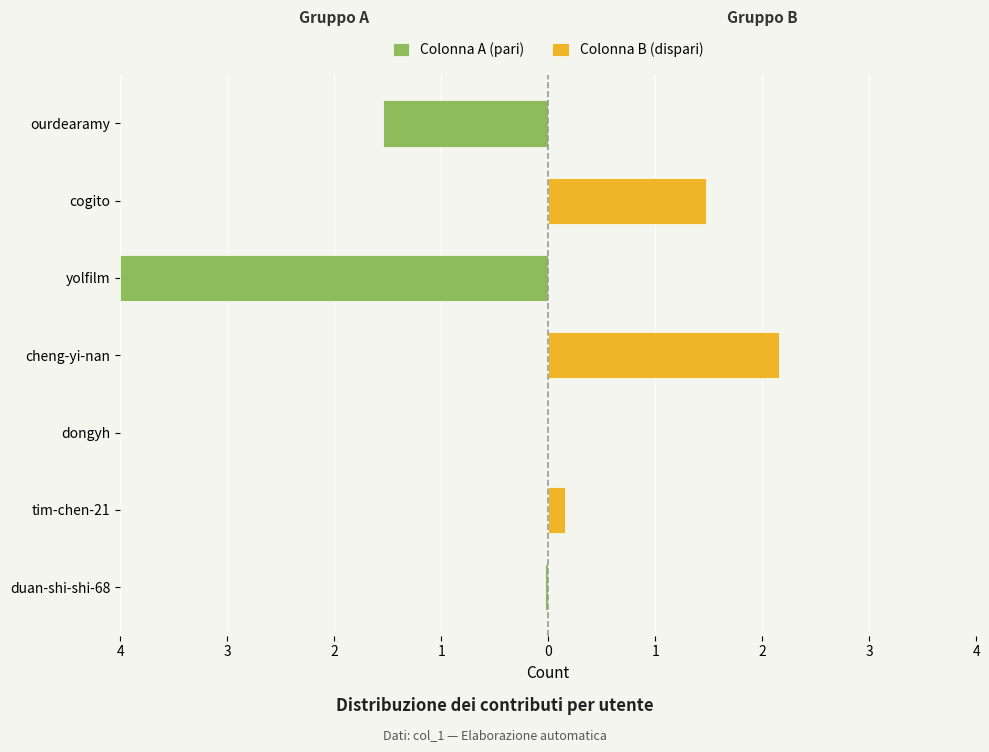

Is the value of Colonna A (pari) at 2 greater than the value of Colonna B (dispari) at 1?

No